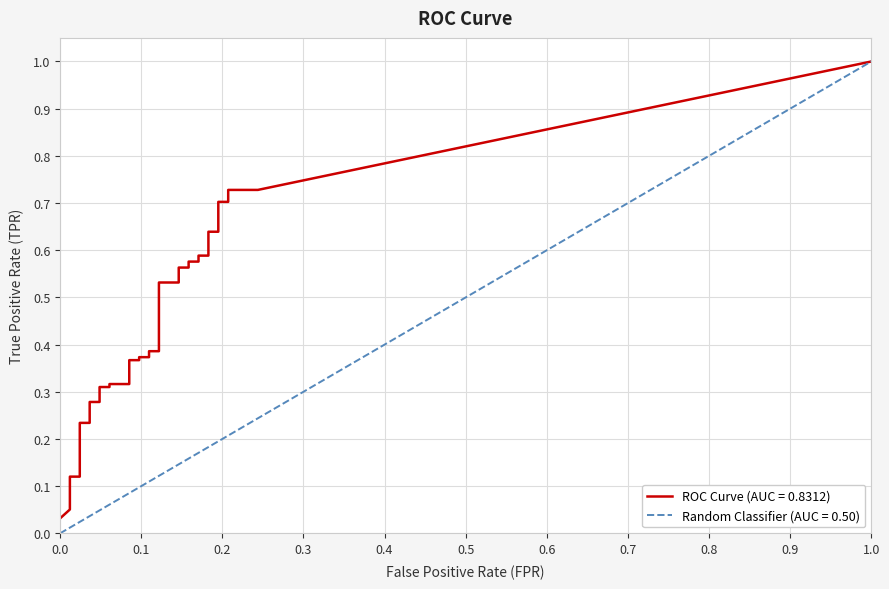

True or false: tpr has a value of 0.7 at 27.

False